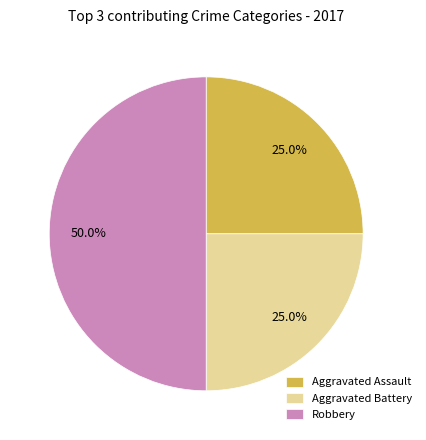

What is the largest slice in the pie chart?

Robbery